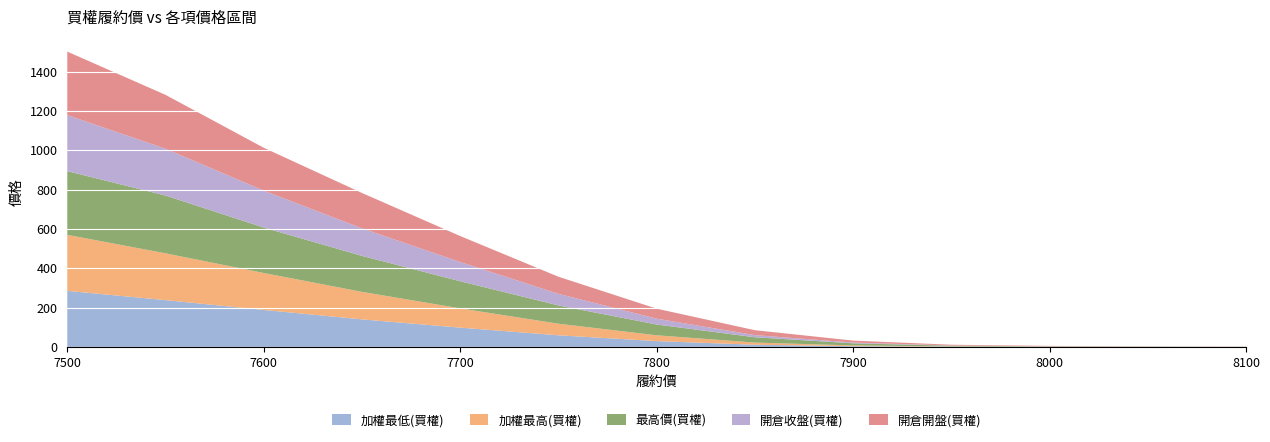

Reading left to right, what are all the values shown in this chart?

加權最低(買權): 285.0	238.0	188.0	140.0	98.0	59.0	29.5	11.0	3.7	1.1	0.5	0.4	0.2
加權最高(買權): 285.0	238.0	188.0	140.0	98.0	59.0	29.5	11.0	3.7	1.1	0.5	0.4	0.2
最高價(買權): 324.0	294.0	231.0	183.0	138.0	93.0	55.0	27.0	11.0	3.9	1.8	0.8	0.6
開倉收盤(買權): 285.0	238.0	188.0	140.0	98.0	59.0	29.5	11.0	3.7	1.1	0.5	0.4	0.2
開倉開盤(買權): 323.0	274.0	218.0	180.0	132.0	87.0	51.0	25.0	10.0	3.9	1.8	0.8	0.6